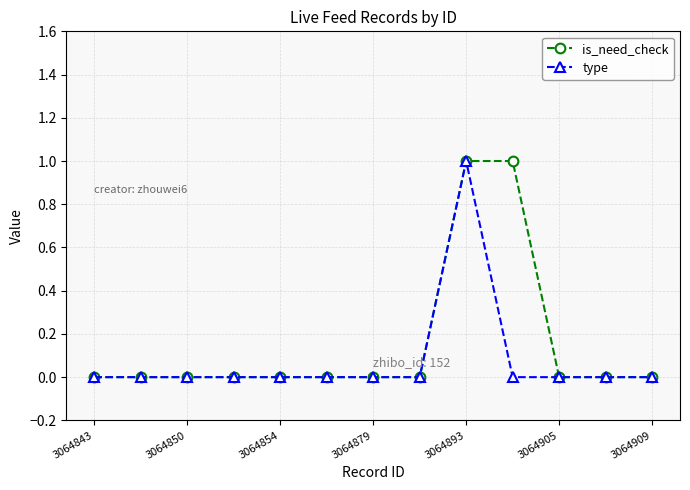

How many is_need_check values are between 0 and 1?

13